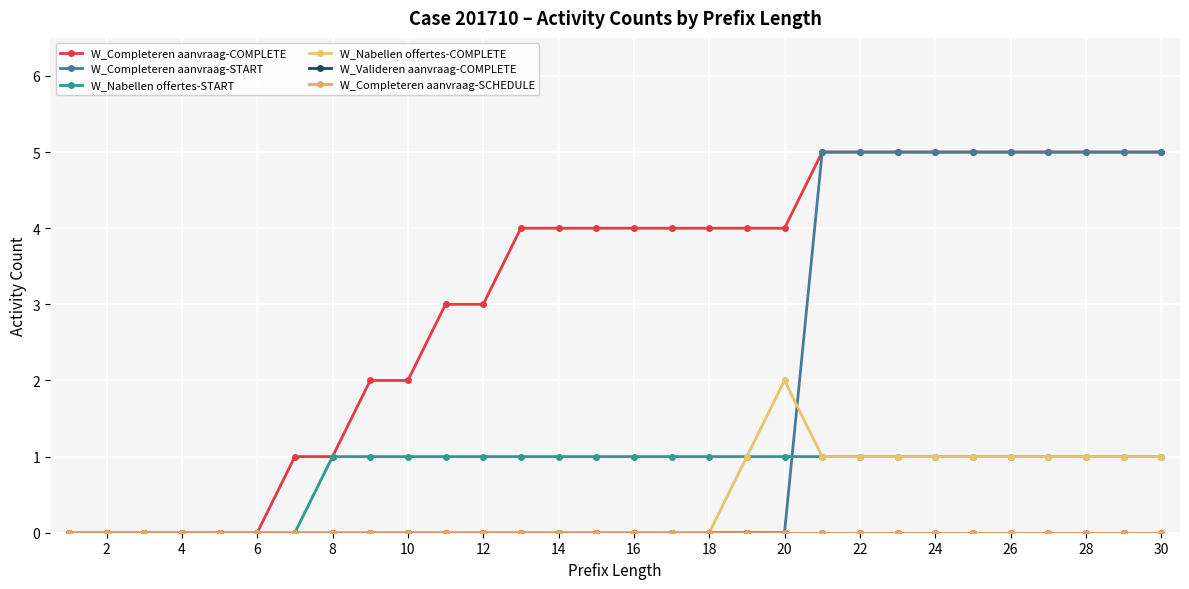

Is this an area chart (filled region under the line)?

No